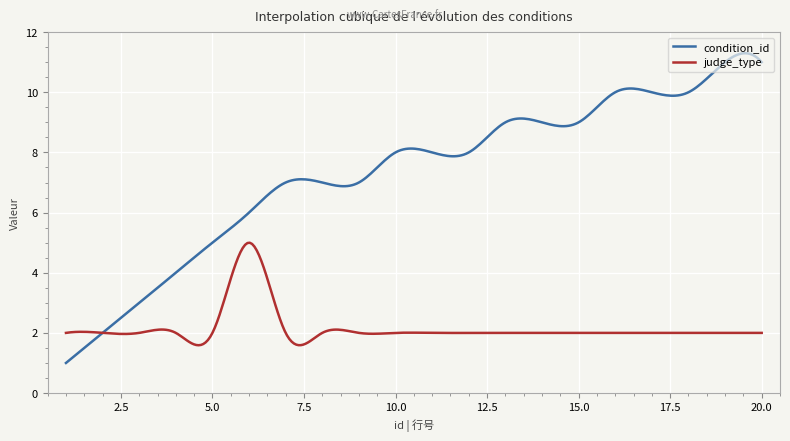

Which series has the largest total across all categories?

condition_id